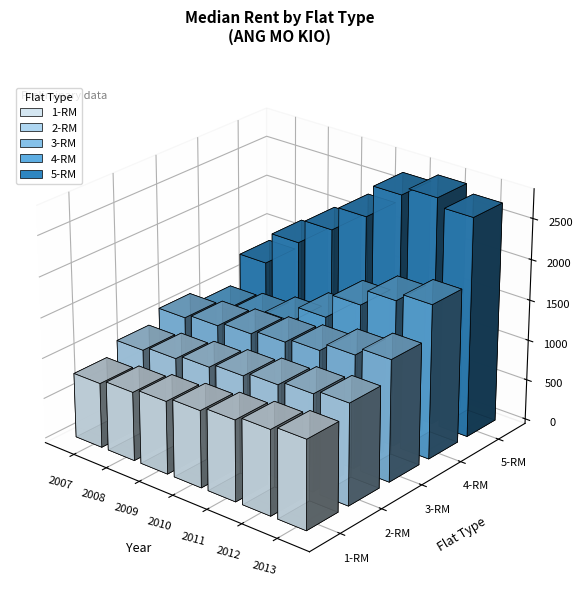

Count the number of categories in the chart.

7